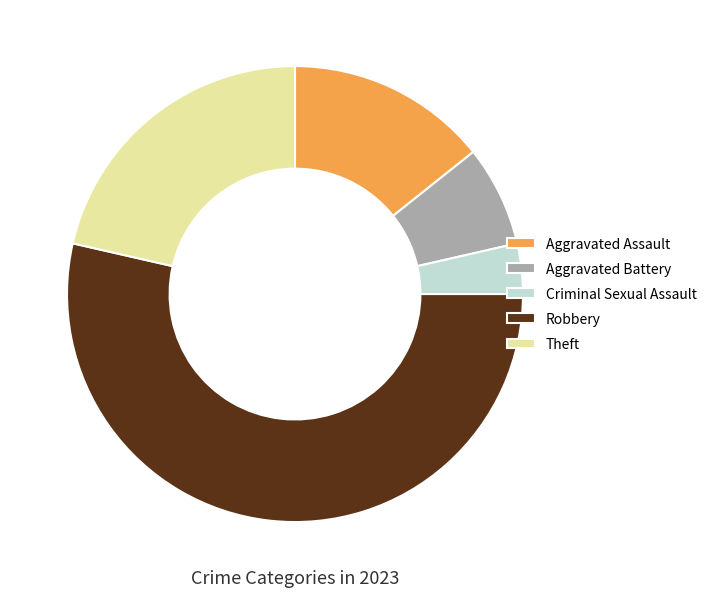

Approximately how many times larger is the value at Aggravated Assault compared to Criminal Sexual Assault?

4.0